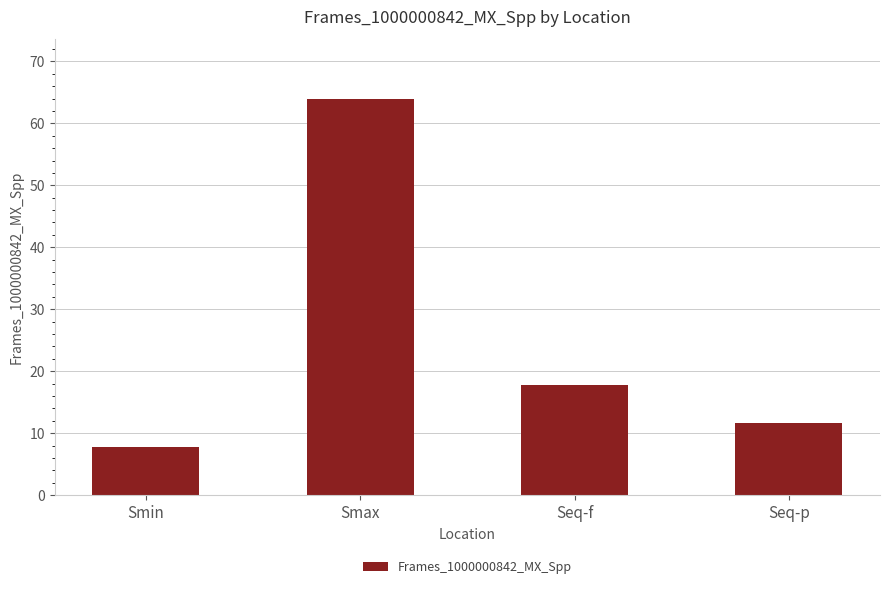

What is the value of the 2nd bar from the left?

64.0